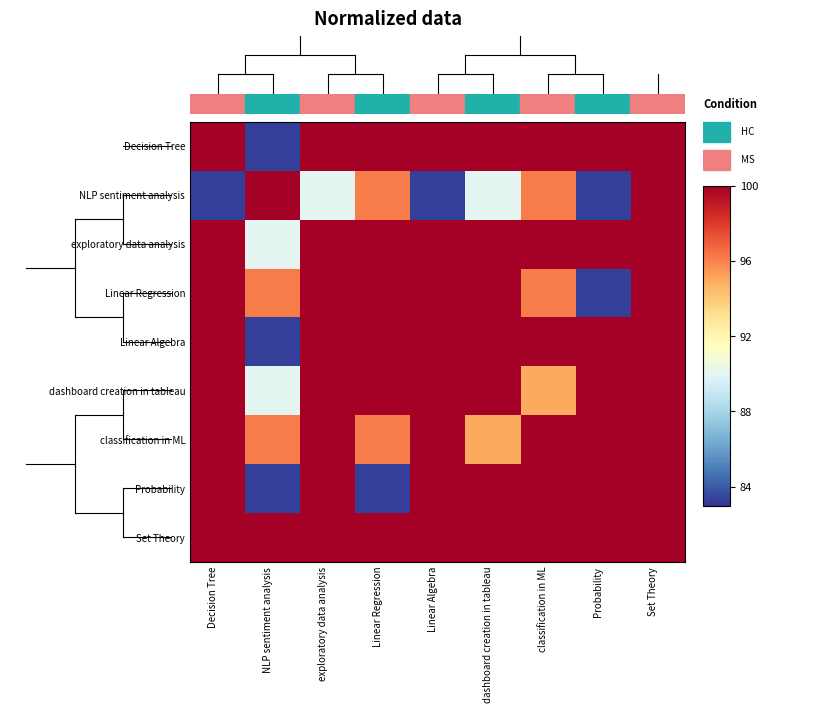

Reading left to right, list all the values displayed in this chart.

Decision Tree: Decision Tree=100.0	NLP sentiment analysis=83.3	exploratory data analysis=100.0	Linear Regression=100.0	Linear Algebra=100.0	dashboard creation in tableau=100.0	classification in ML=100.0	Probability=100.0	Set Theory=100.0
NLP sentiment analysis: Decision Tree=83.3	NLP sentiment analysis=100.0	exploratory data analysis=90.0	Linear Regression=96.2	Linear Algebra=83.3	dashboard creation in tableau=90.0	classification in ML=96.2	Probability=83.3	Set Theory=100.0
exploratory data analysis: Decision Tree=100.0	NLP sentiment analysis=90.0	exploratory data analysis=100.0	Linear Regression=100.0	Linear Algebra=100.0	dashboard creation in tableau=100.0	classification in ML=100.0	Probability=100.0	Set Theory=100.0
Linear Regression: Decision Tree=100.0	NLP sentiment analysis=96.2	exploratory data analysis=100.0	Linear Regression=100.0	Linear Algebra=100.0	dashboard creation in tableau=100.0	classification in ML=96.2	Probability=83.3	Set Theory=100.0
Linear Algebra: Decision Tree=100.0	NLP sentiment analysis=83.3	exploratory data analysis=100.0	Linear Regression=100.0	Linear Algebra=100.0	dashboard creation in tableau=100.0	classification in ML=100.0	Probability=100.0	Set Theory=100.0
dashboard creation in tableau: Decision Tree=100.0	NLP sentiment analysis=90.0	exploratory data analysis=100.0	Linear Regression=100.0	Linear Algebra=100.0	dashboard creation in tableau=100.0	classification in ML=95.0	Probability=100.0	Set Theory=100.0
classification in ML: Decision Tree=100.0	NLP sentiment analysis=96.2	exploratory data analysis=100.0	Linear Regression=96.2	Linear Algebra=100.0	dashboard creation in tableau=95.0	classification in ML=100.0	Probability=100.0	Set Theory=100.0
Probability: Decision Tree=100.0	NLP sentiment analysis=83.3	exploratory data analysis=100.0	Linear Regression=83.3	Linear Algebra=100.0	dashboard creation in tableau=100.0	classification in ML=100.0	Probability=100.0	Set Theory=100.0
Set Theory: Decision Tree=100.0	NLP sentiment analysis=100.0	exploratory data analysis=100.0	Linear Regression=100.0	Linear Algebra=100.0	dashboard creation in tableau=100.0	classification in ML=100.0	Probability=100.0	Set Theory=100.0